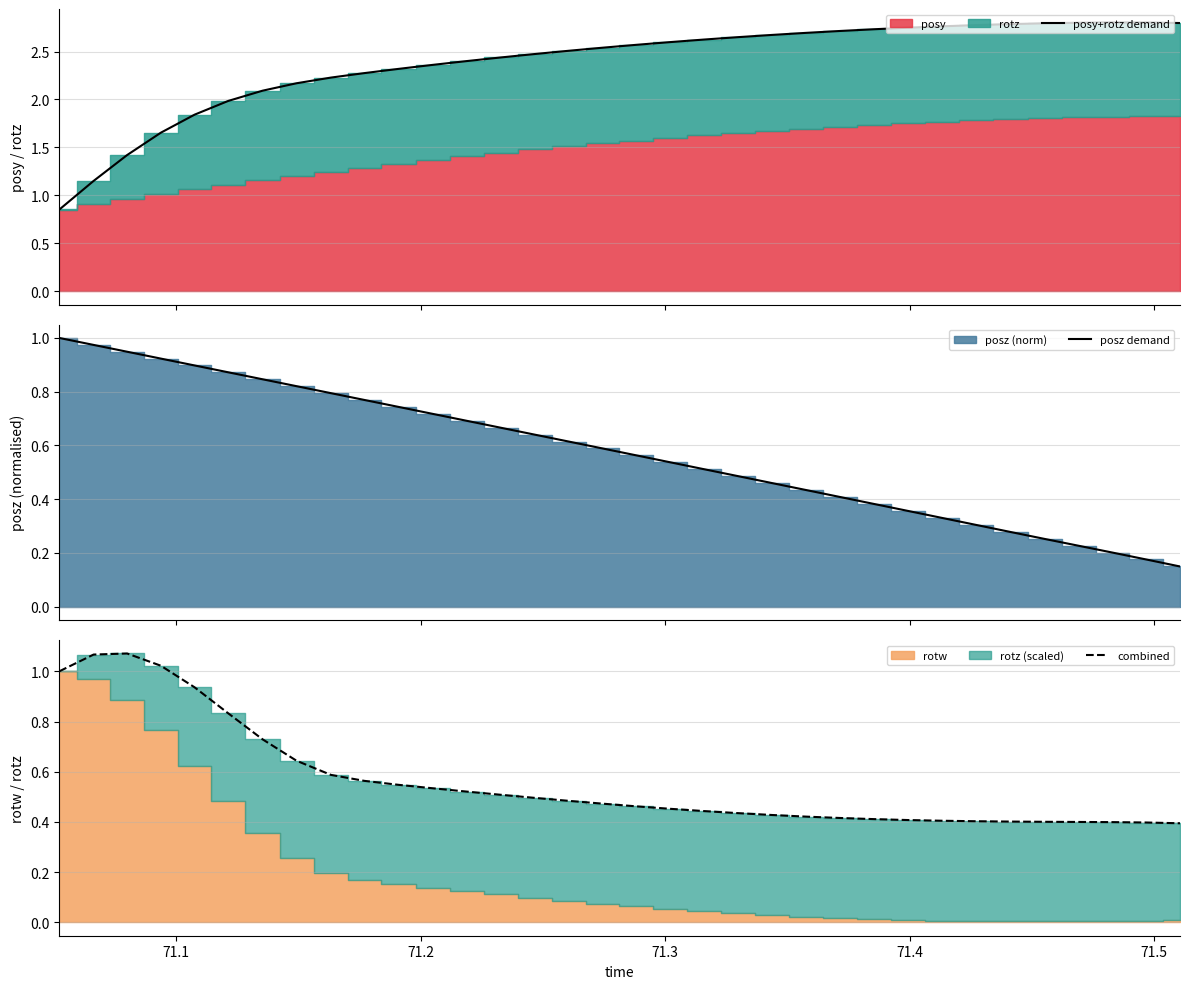

Reading left to right, list all the values displayed in this chart.

posy+rotz demand: 0.9	1.2	1.4	1.7	1.8	2.0	2.1	2.2	2.2	2.3	2.3	2.4	2.4	2.4	2.5	2.5	2.5	2.6	2.6	2.6	2.6	2.7	2.7	2.7	2.7	2.7	2.8	2.8	2.8	2.8	2.8	2.8	2.8	2.8
posz demand: 1.0	1.0	0.9	0.9	0.9	0.9	0.8	0.8	0.8	0.8	0.7	0.7	0.7	0.7	0.6	0.6	0.6	0.6	0.5	0.5	0.5	0.5	0.4	0.4	0.4	0.4	0.3	0.3	0.3	0.3	0.2	0.2	0.2	0.1
combined: 1.0	1.1	1.1	1.0	0.9	0.8	0.7	0.6	0.6	0.6	0.5	0.5	0.5	0.5	0.5	0.5	0.5	0.5	0.5	0.4	0.4	0.4	0.4	0.4	0.4	0.4	0.4	0.4	0.4	0.4	0.4	0.4	0.4	0.4